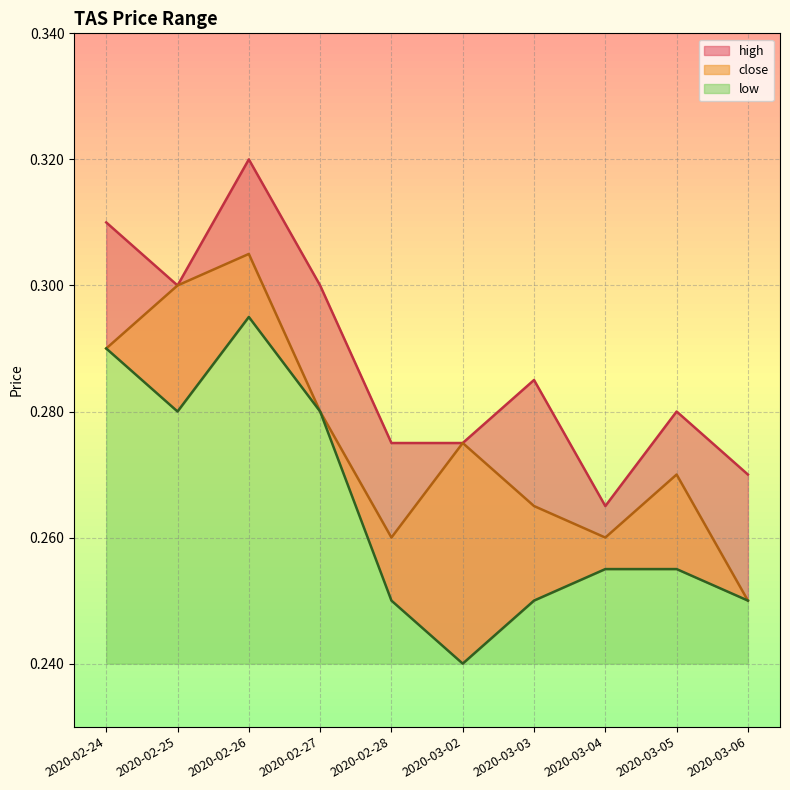

Where is close nearest to the value 0?

2020-03-06